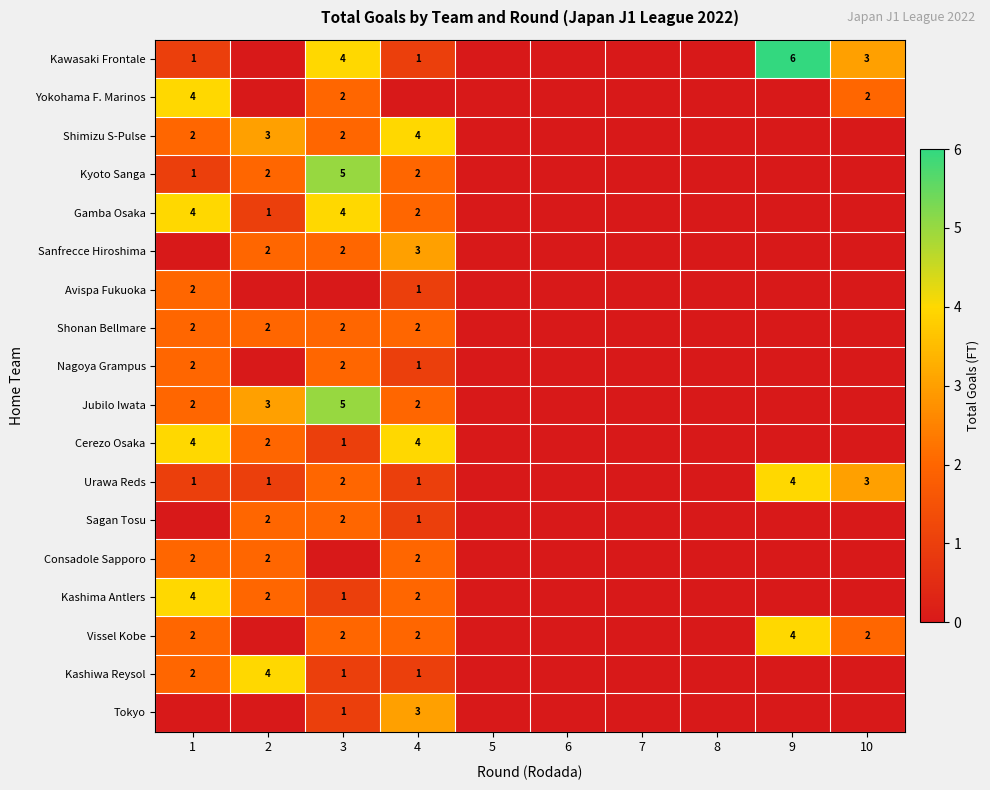

True or false: Kawasaki Frontale has a value of 1 at 4.

True